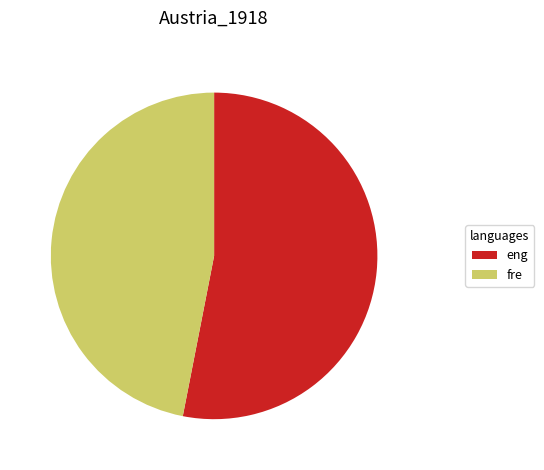

Is there a majority slice in this chart?

Yes